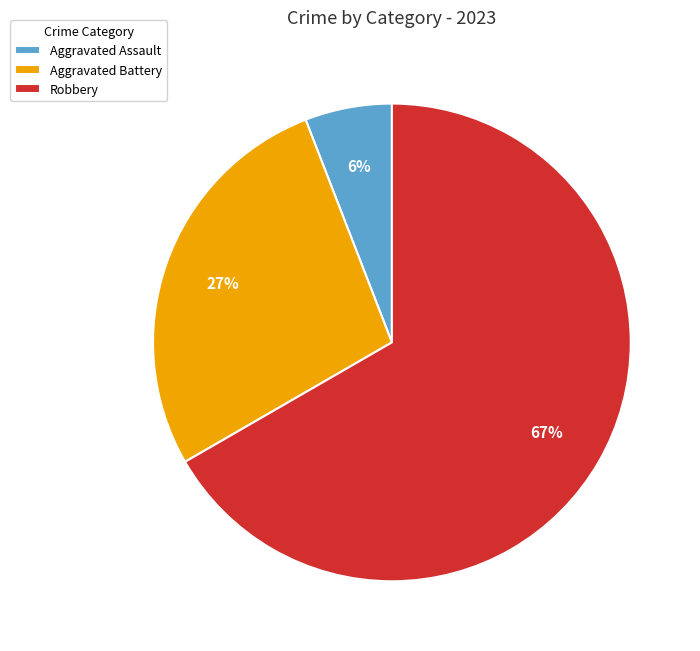

Which has a higher value, Aggravated Battery or Robbery?

Robbery